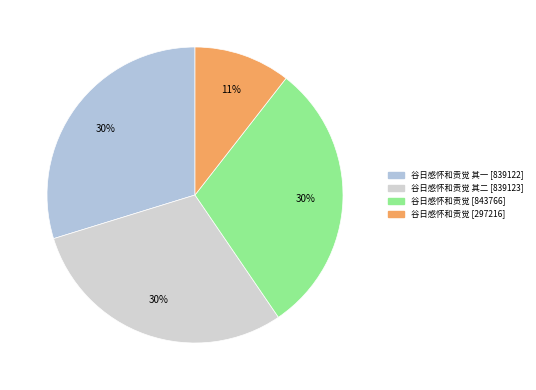

Count the number of slices in the pie.

4